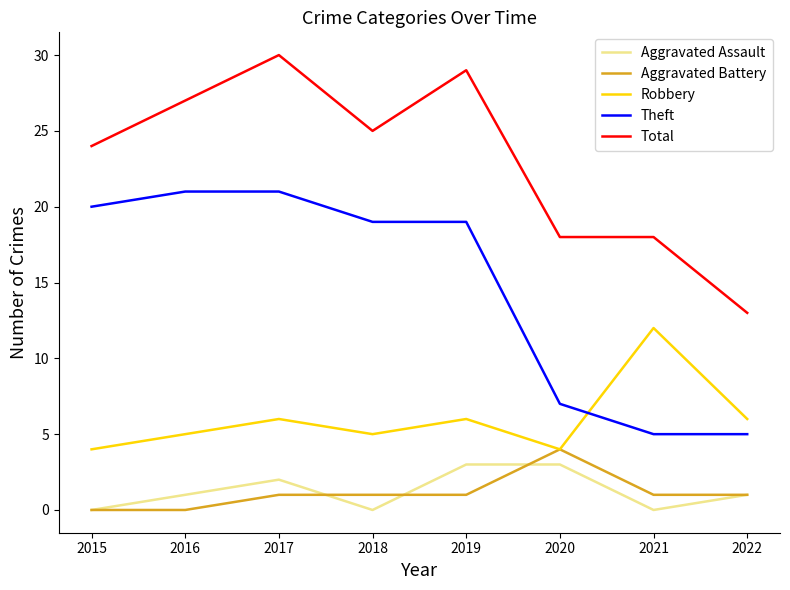

Is it true that Robbery equals 4 at 2020?

True